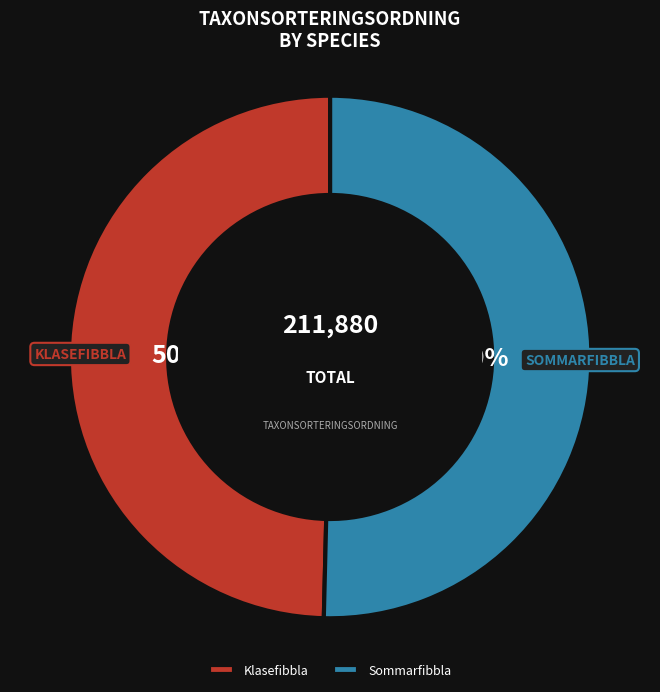

True or false: Klasefibbla accounts for 60% of the total.

False